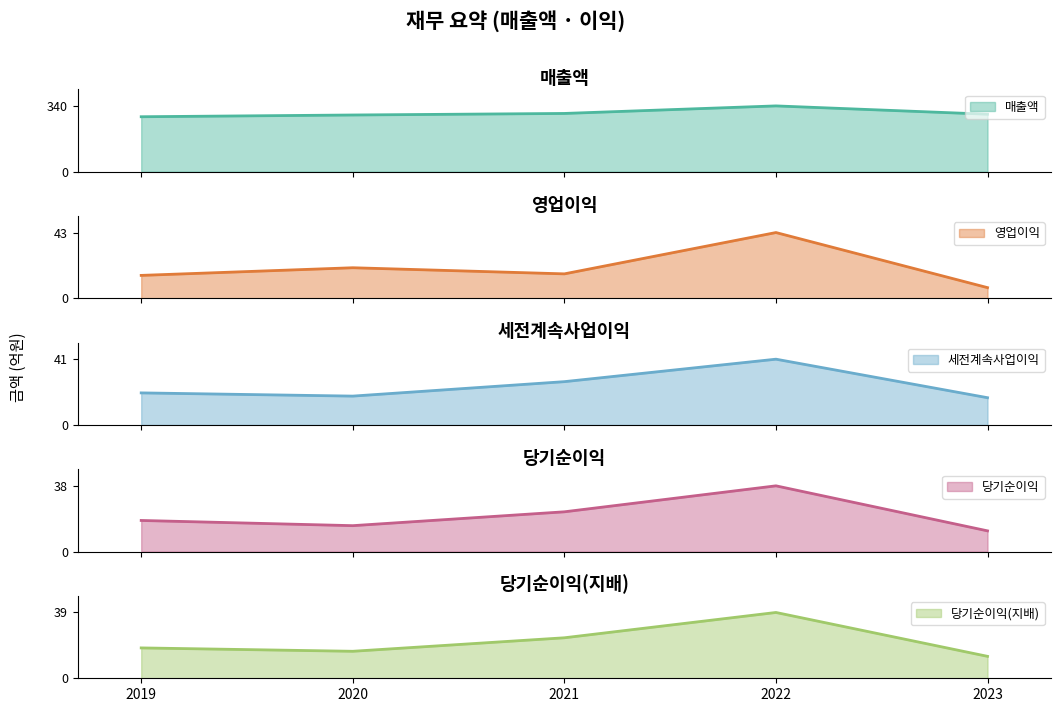

What is the difference between the maximum and second lowest values in the 세전계속사업이익 series?

23